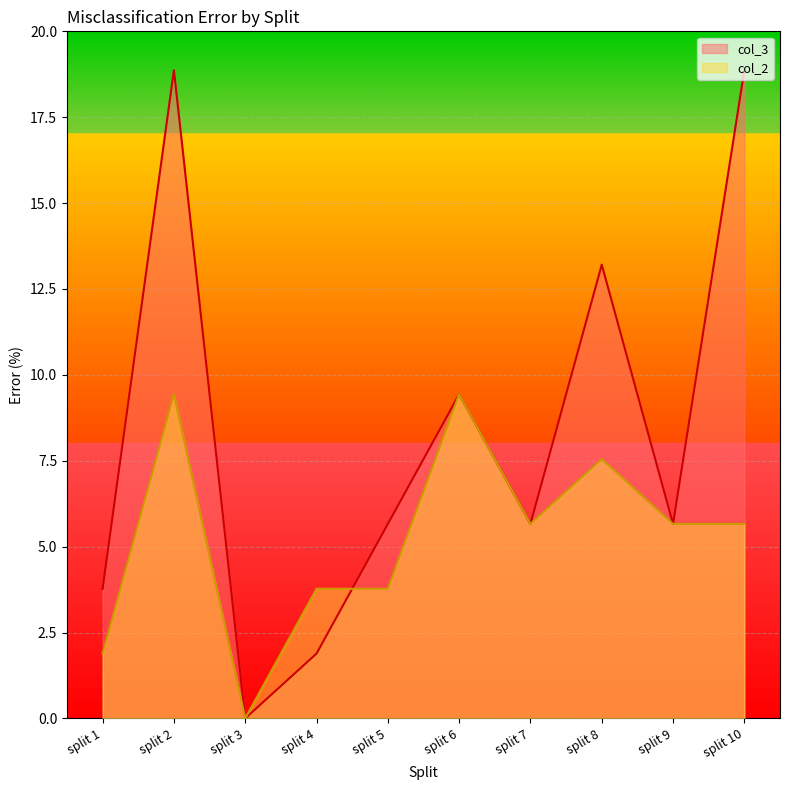

The col_3 series shows 22.9 at split 8. True or false?

False